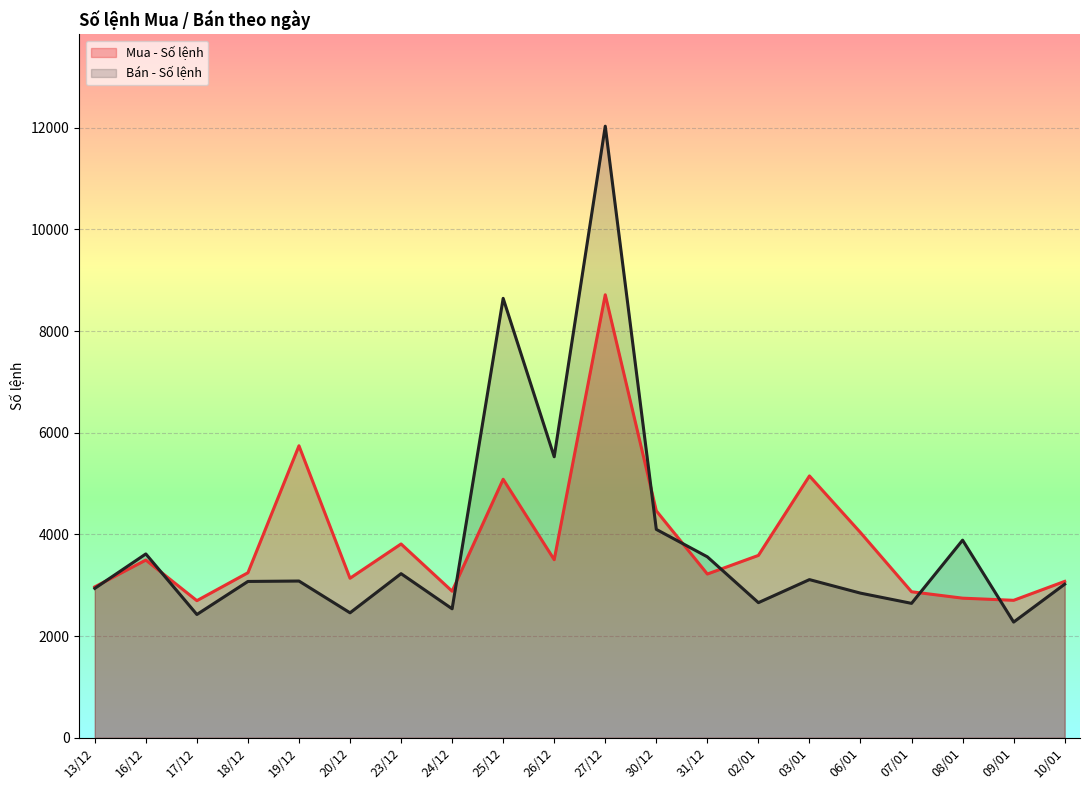

True or false: Mua - Số lệnh has a value of 3139 at 20/12.

True